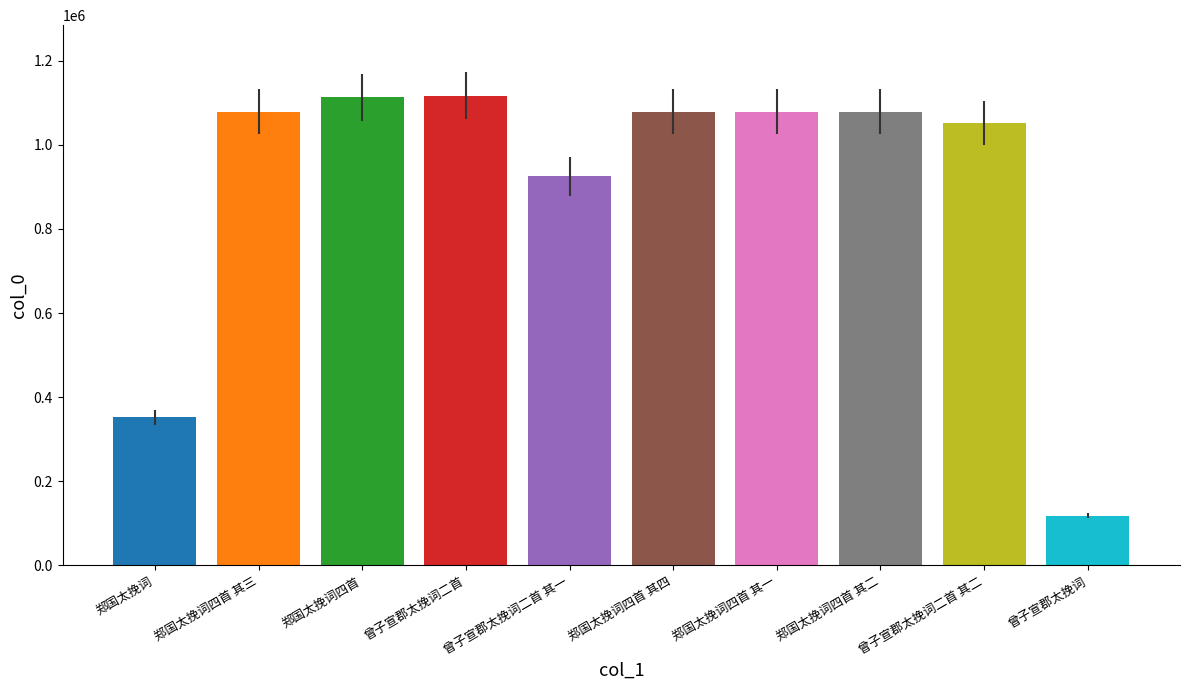

What is the smallest value displayed?

118173